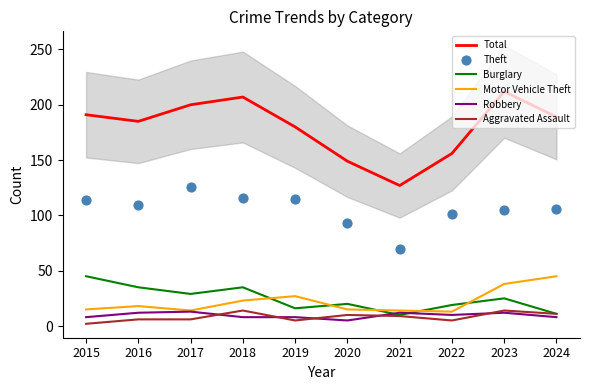

Which series contains the highest Y value?

Total